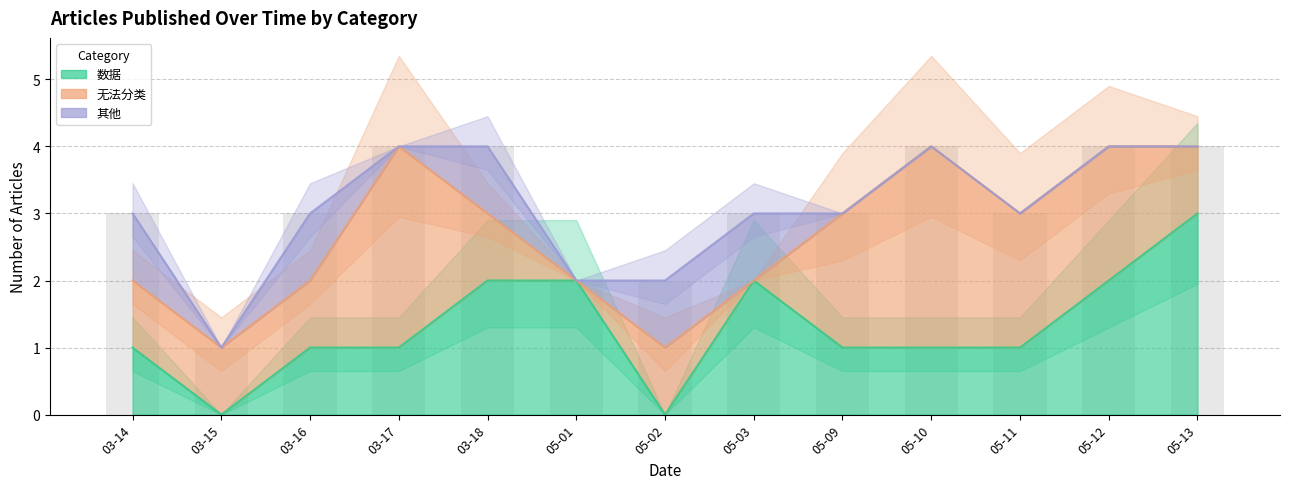

Are the bars grouped side by side (vs. stacked)?

Yes